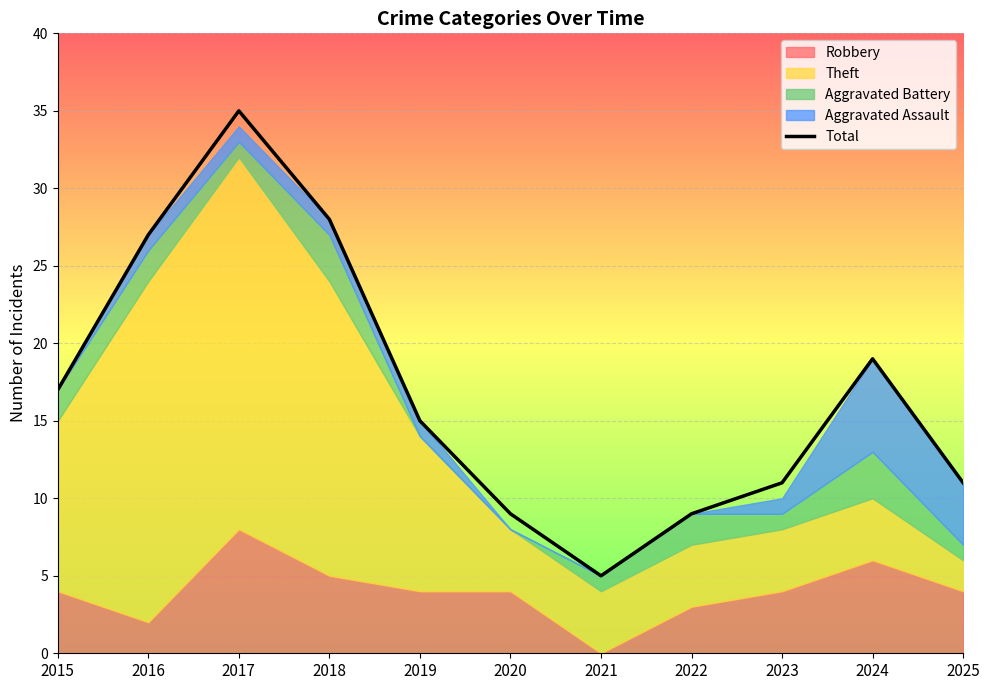

At which label does the data first exceed 15?

2015